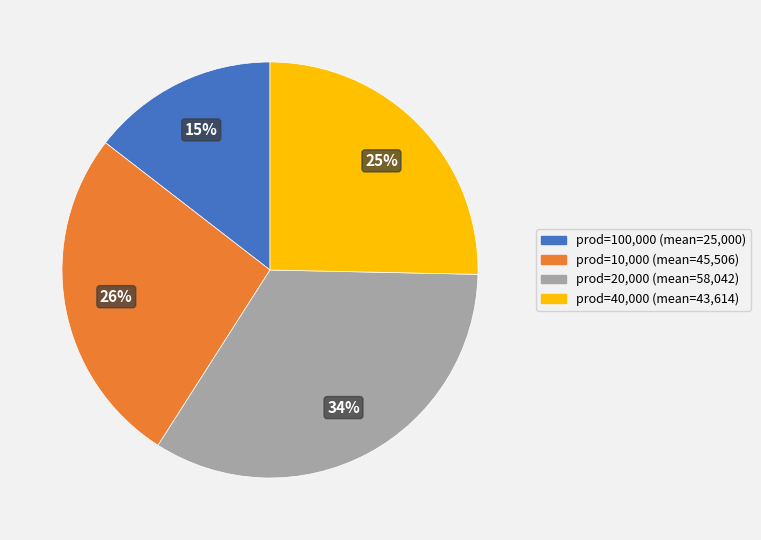

Is there any slice that represents more than half of the pie?

No